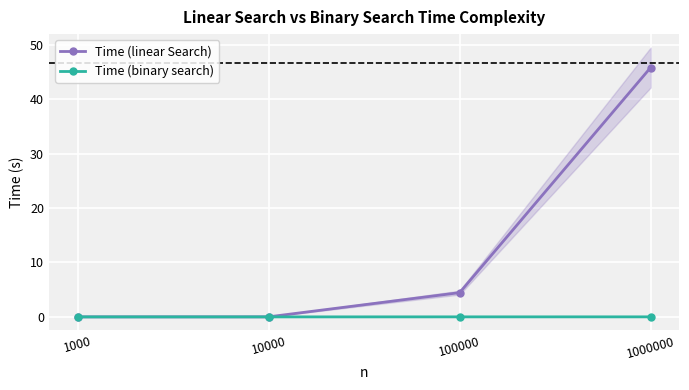

True or false: Time (binary search) and Time (linear Search) cross at least once.

False